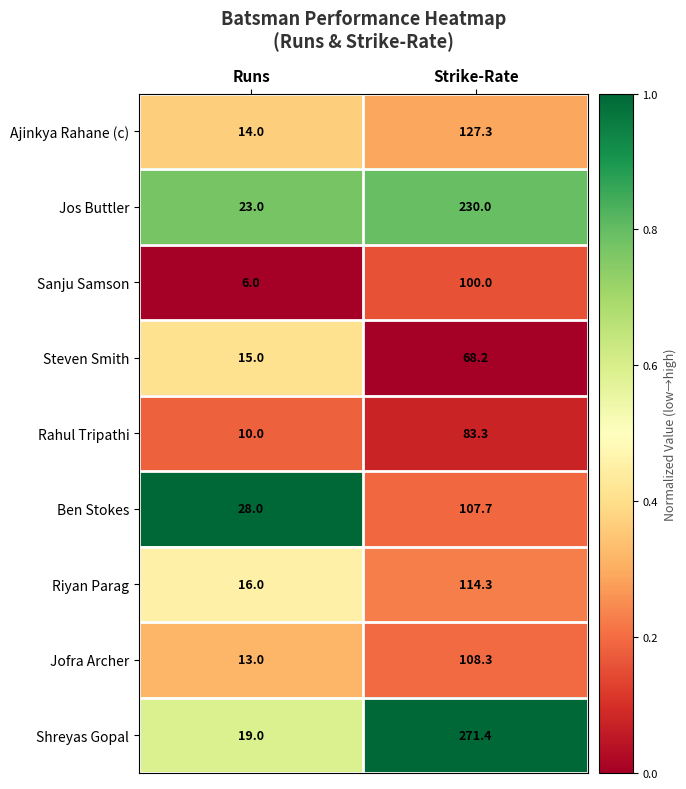

At Runs, list the series in order from smallest to largest.

Sanju Samson, Rahul Tripathi, Jofra Archer, Ajinkya Rahane (c), Steven Smith, Riyan Parag, Shreyas Gopal, Jos Buttler, Ben Stokes